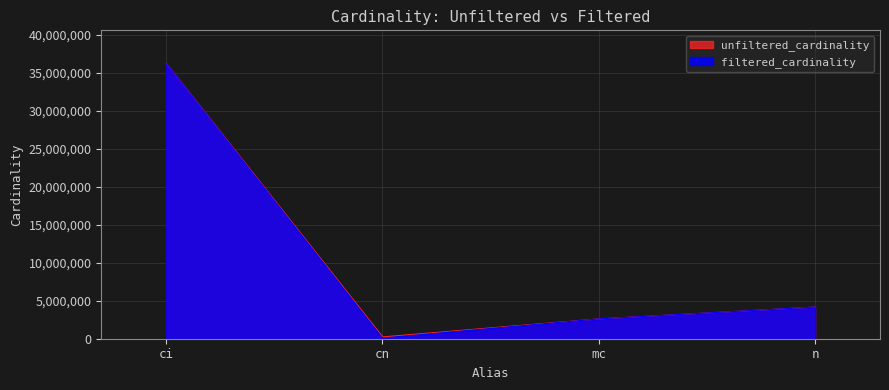

Where does the unfiltered_cardinality series first go above 4167875?

ci